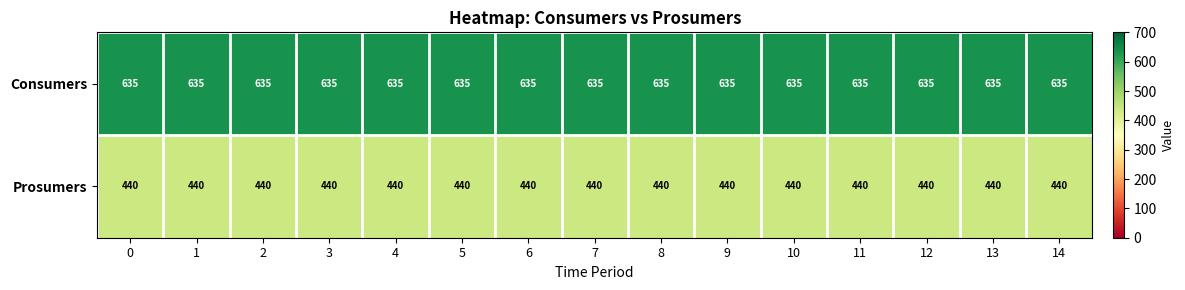

What is the difference between the highest and lowest values at 4?

195